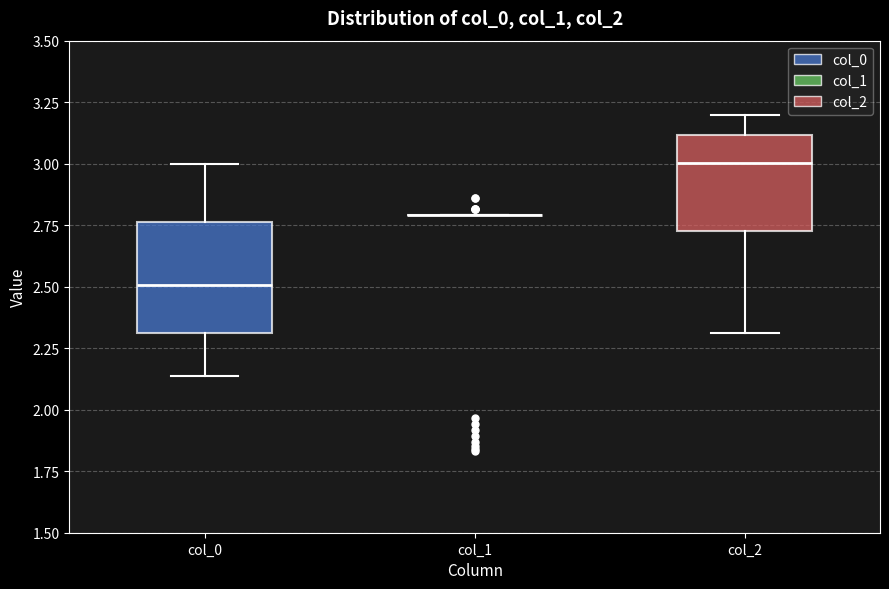

Comparing the boxes themselves (not the whiskers), which one is the tallest?

col_0